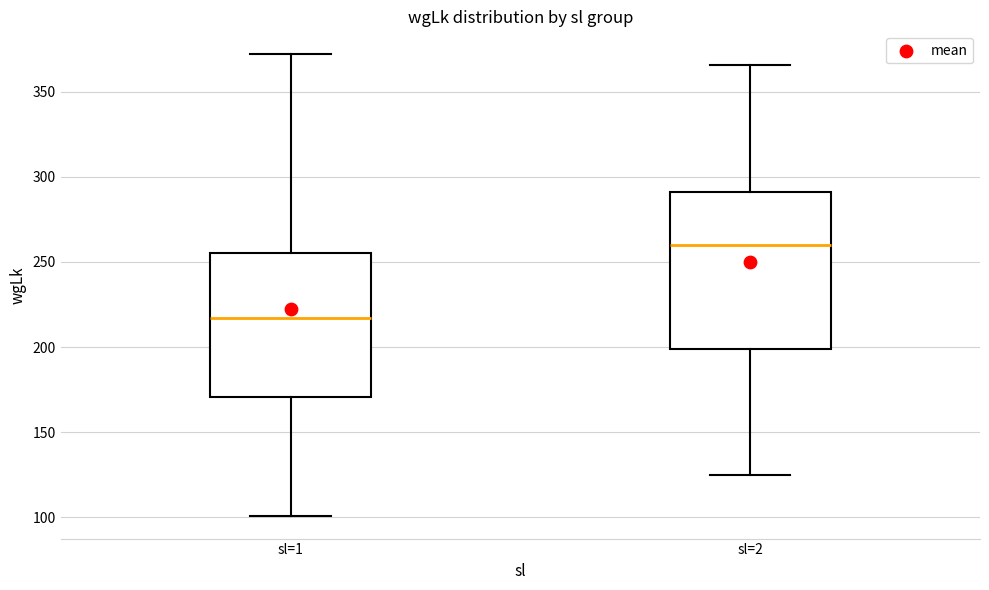

Which box has the highest median line?

sl=2